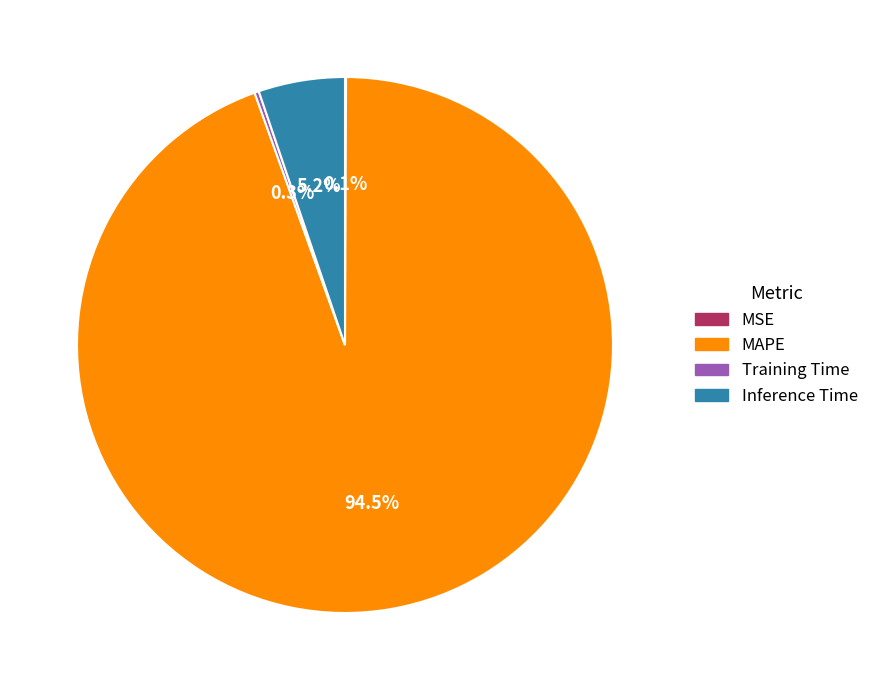

What percentage is NOT represented by Inference Time?

94.8%